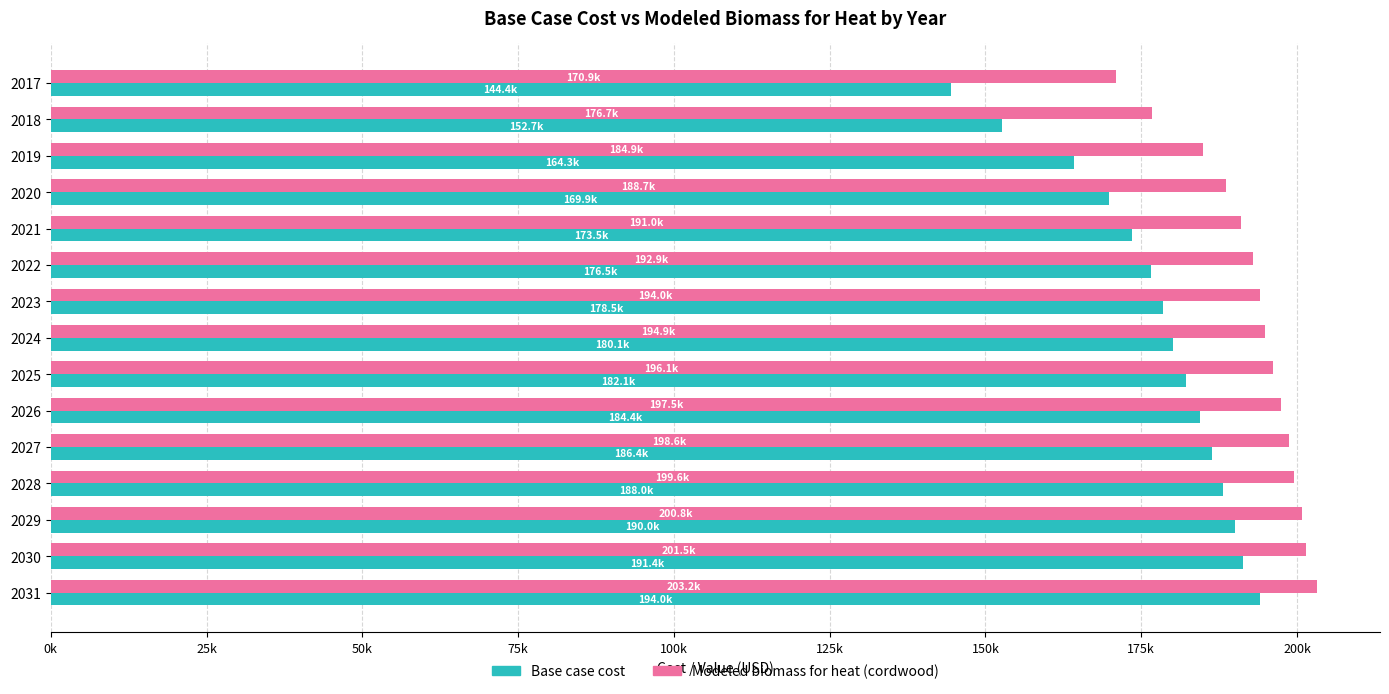

What are all the series names shown in the legend?

Base case cost, Modeled biomass for heat (cordwood)